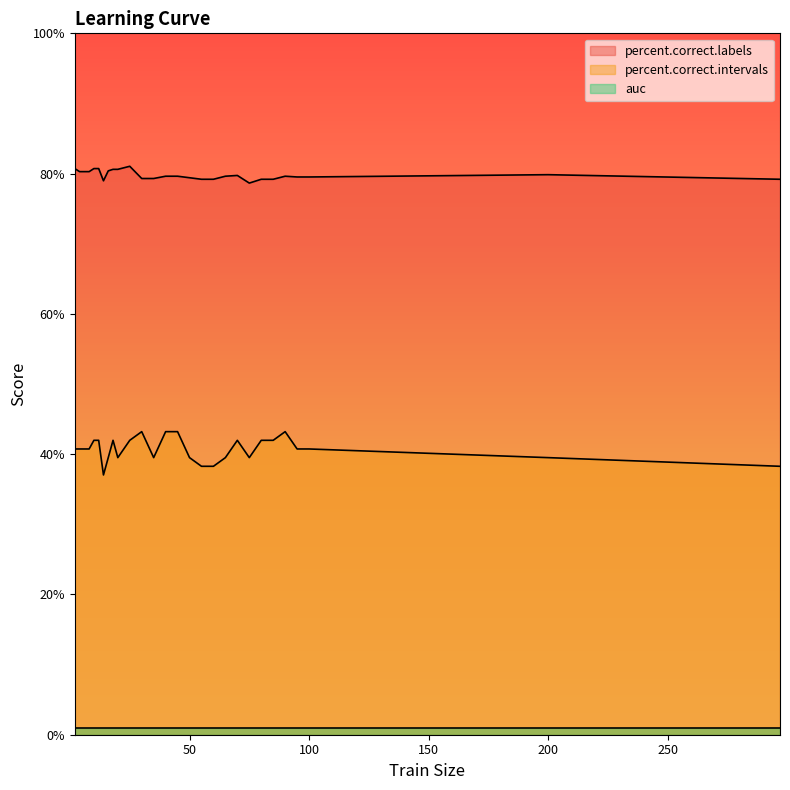

How many data points in percent.correct.intervals are less than 40?

11